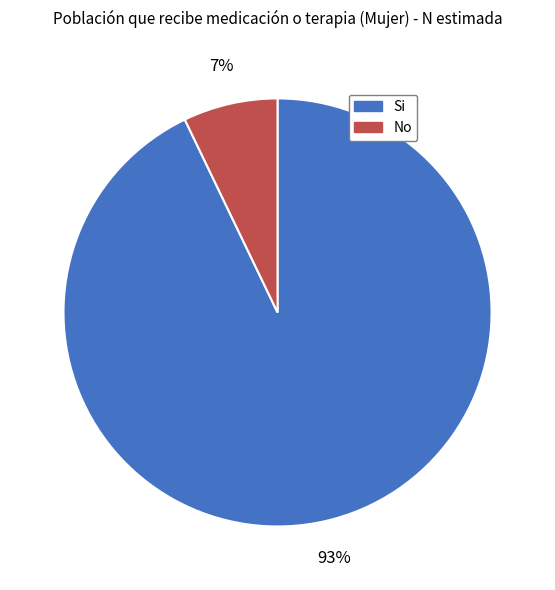

To the nearest percent, what is the difference between the largest and smallest slice percentages?

86%